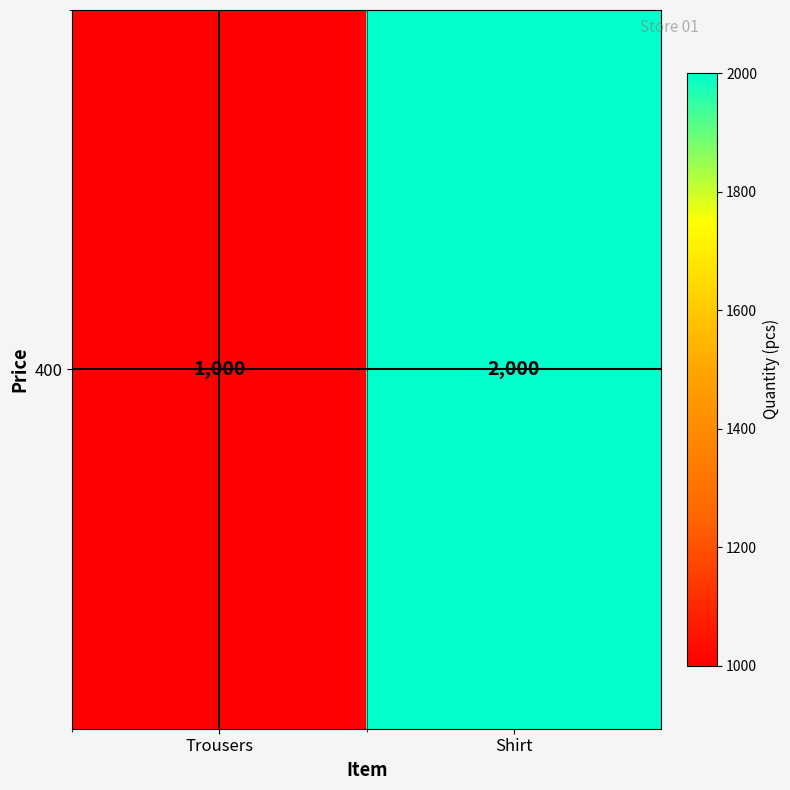

What is the minimum value shown in the chart?

1000